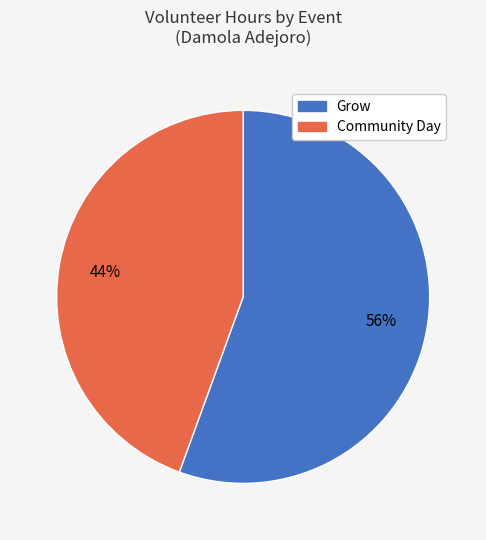

To the nearest percent, what is the combined percentage of Grow and Community Day?

100%